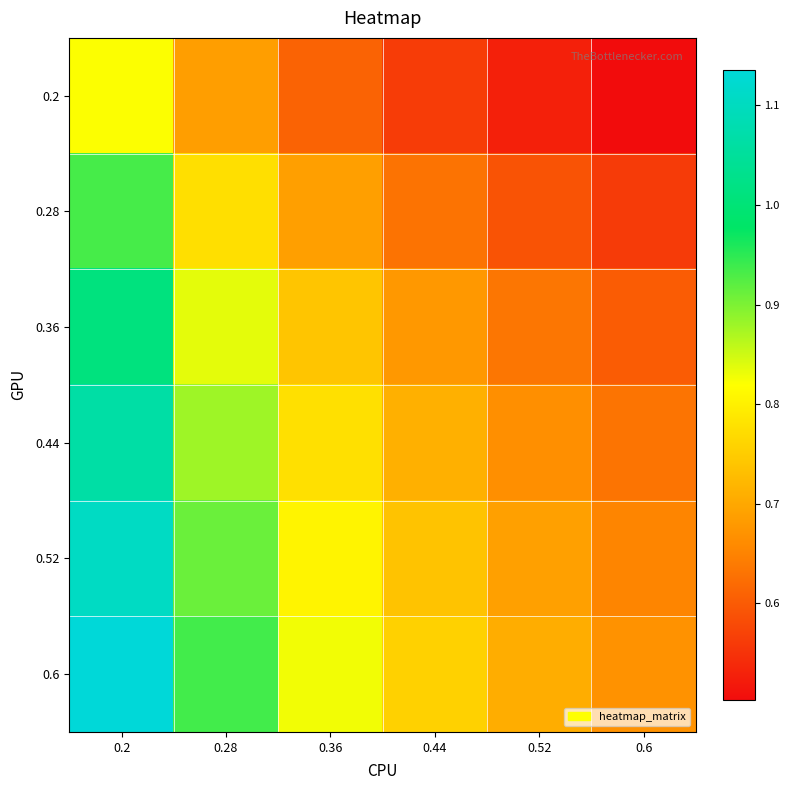

Which series has the widest spread of values?

0.6